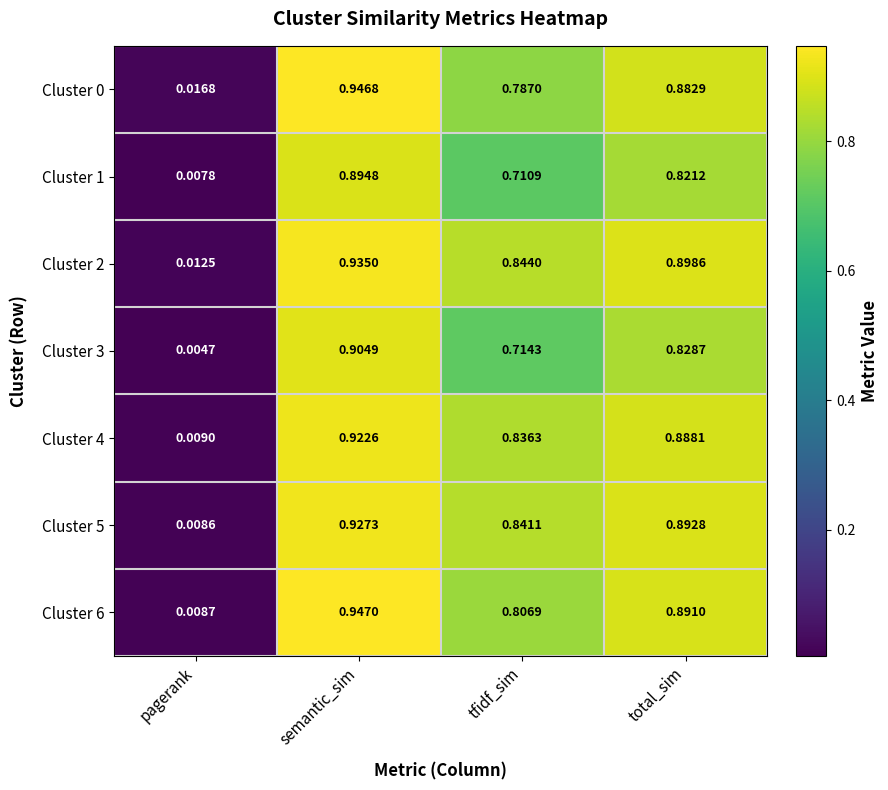

Which label corresponds to the smallest value in the chart?

pagerank